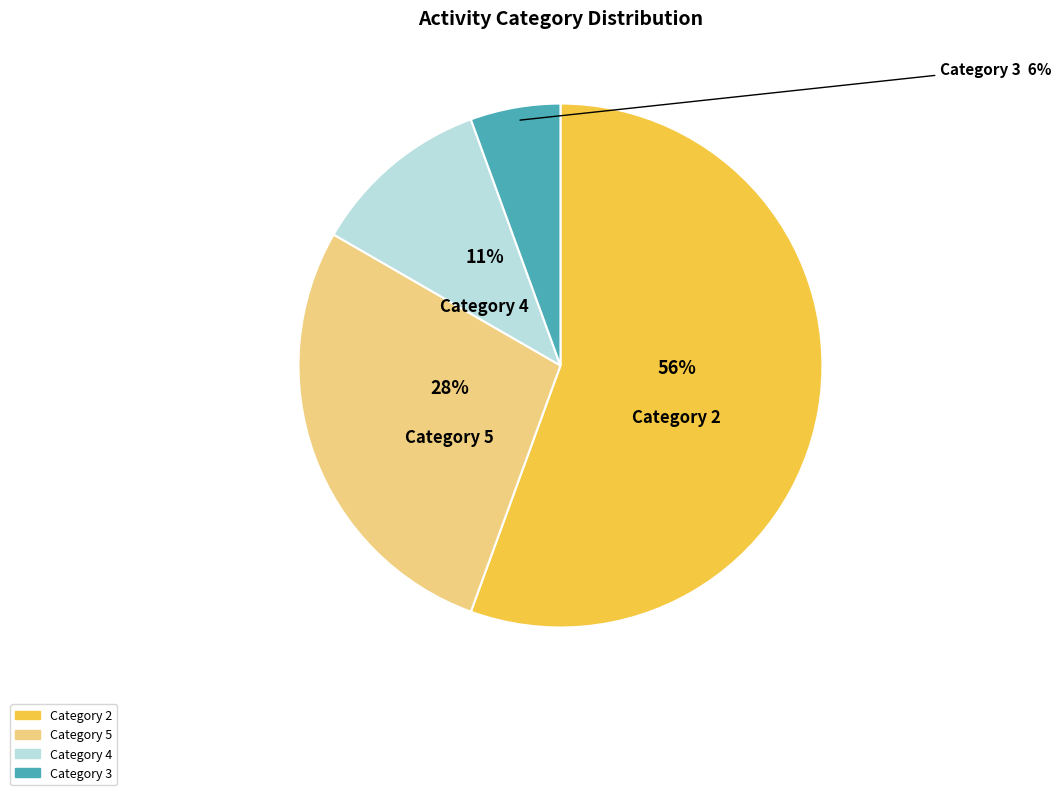

Which has a higher value, Category 5 or Category 4?

Category 5